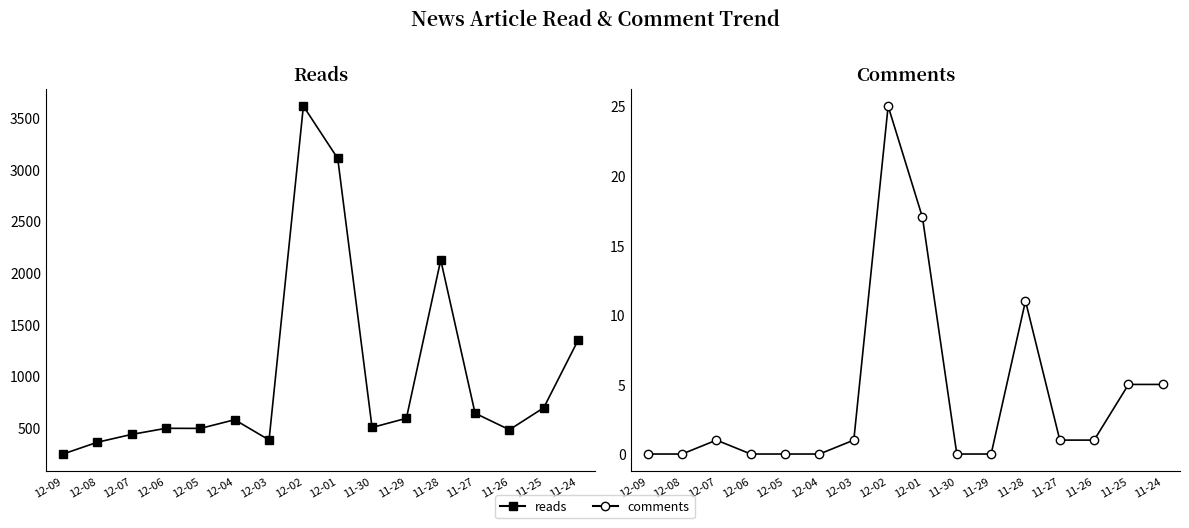

True or false: reads and comments cross at least once.

False